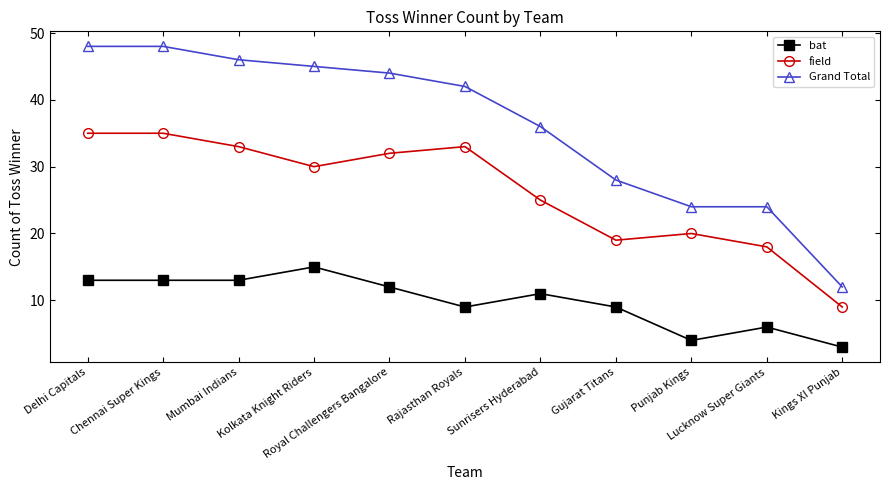

What is the difference between the maximum and minimum values in the field series?

26